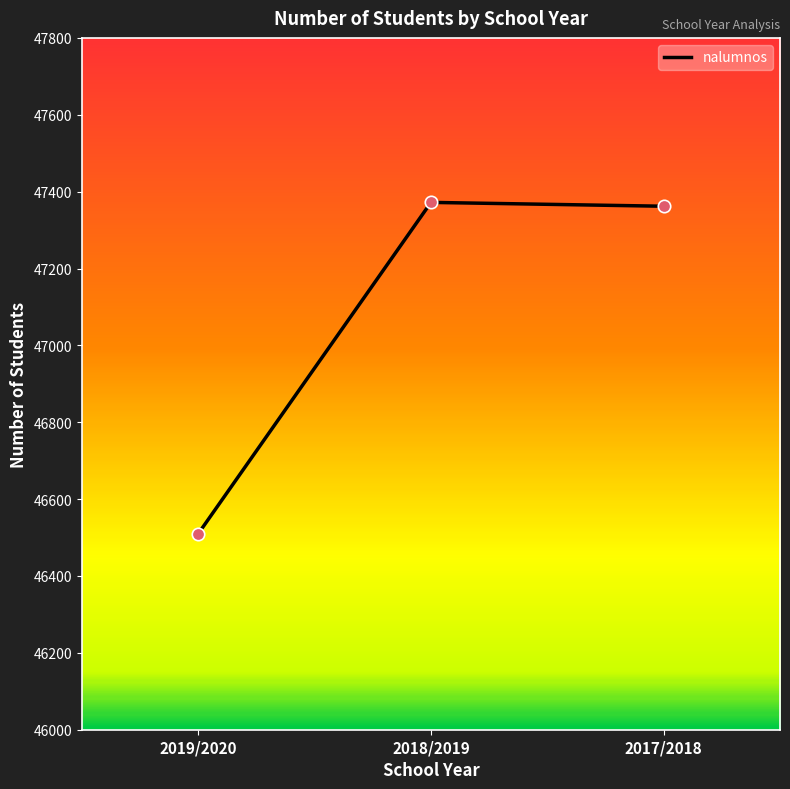

Between 2017/2018 and 2019/2020, which is larger?

2017/2018